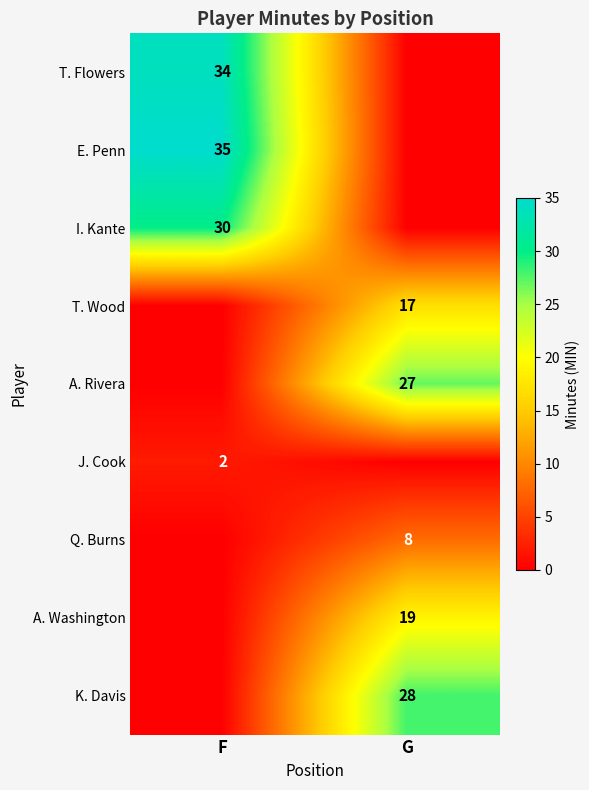

True or false: A. Washington has a value of 4 at G.

False